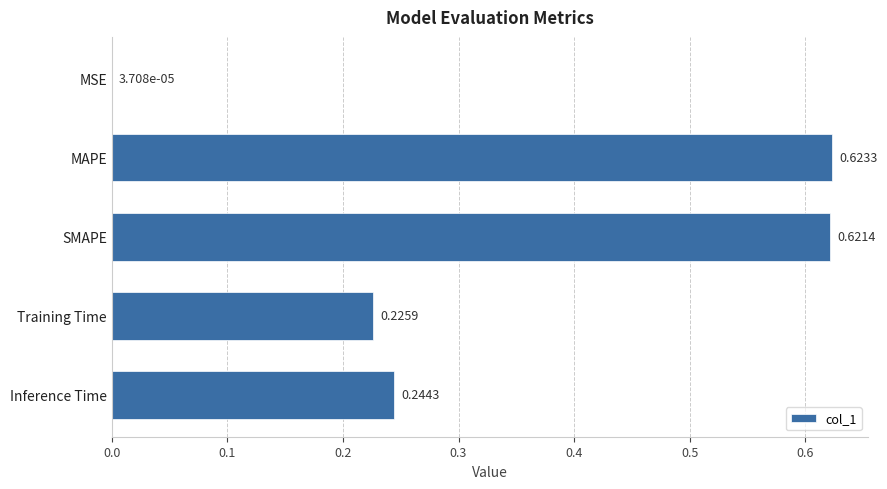

Which label corresponds to the largest value in the chart?

MAPE